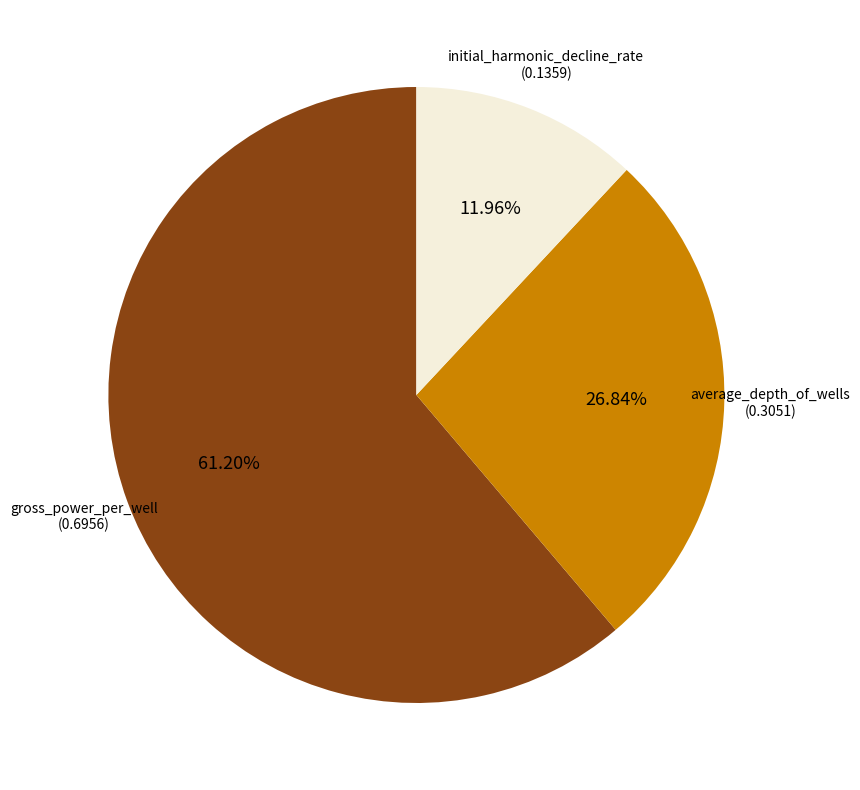

Does any single category account for the majority?

Yes